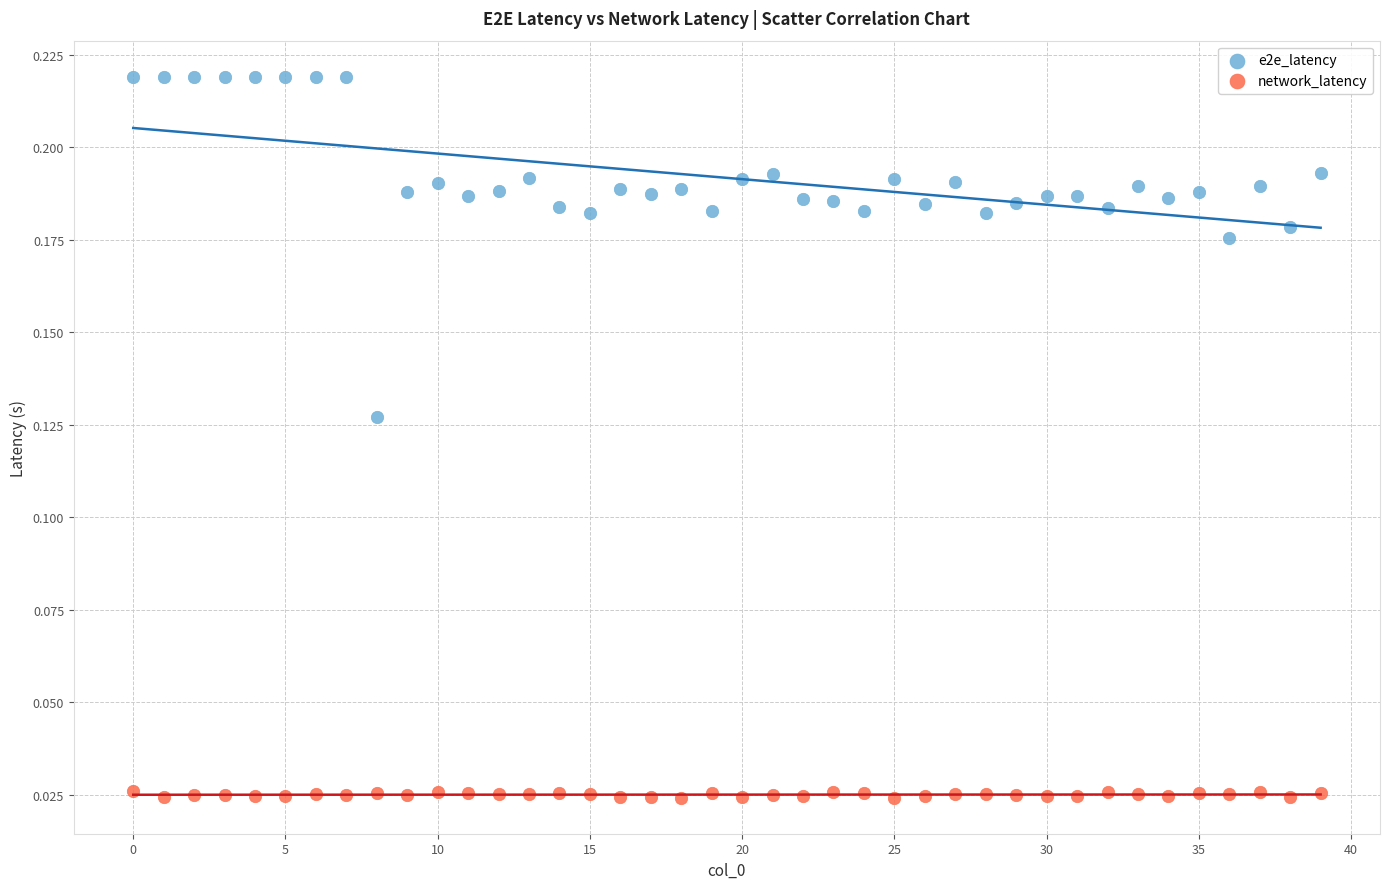

Which series has the widest spread of Y values?

e2e_latency